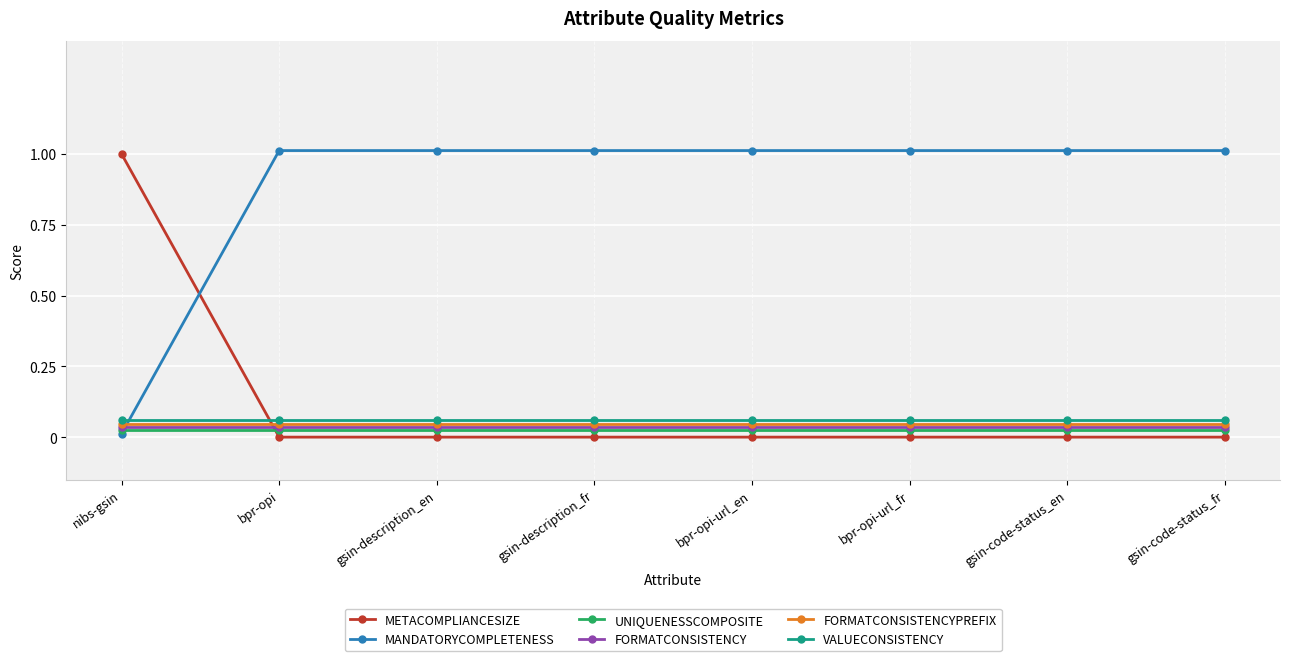

The value of METACOMPLIANCESIZE at bpr-opi-url_en is 0.0. True or false?

True